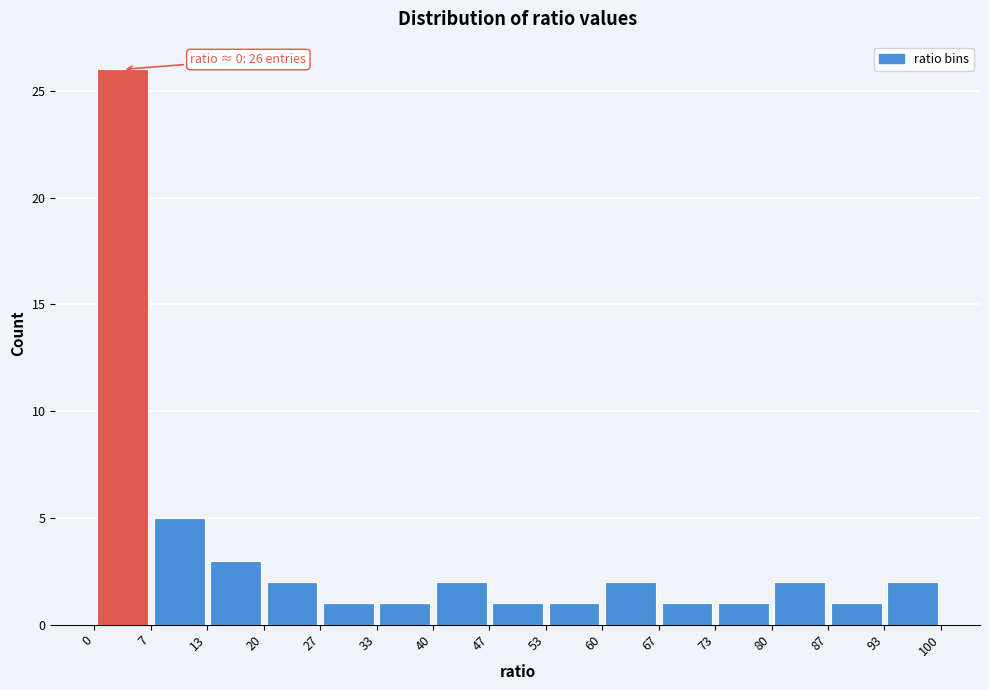

Which range on the x-axis has the tallest bar?

0 to 7